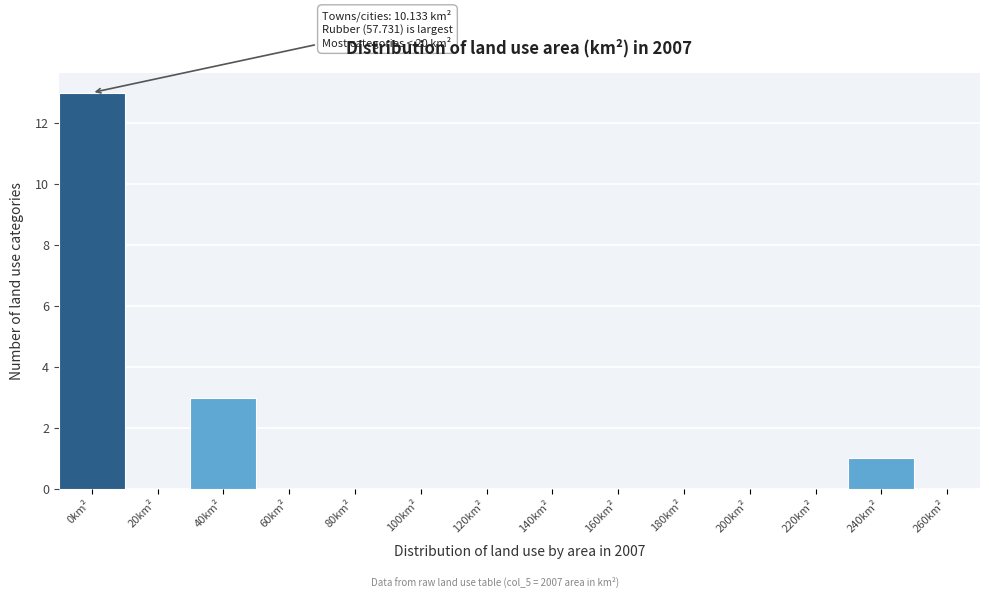

Reading left to right, extract all data points from this chart.

0km²=13	20km²=0	40km²=3	60km²=0	80km²=0	100km²=0	120km²=0	140km²=0	160km²=0	180km²=0	200km²=0	220km²=0	240km²=1	260km²=0